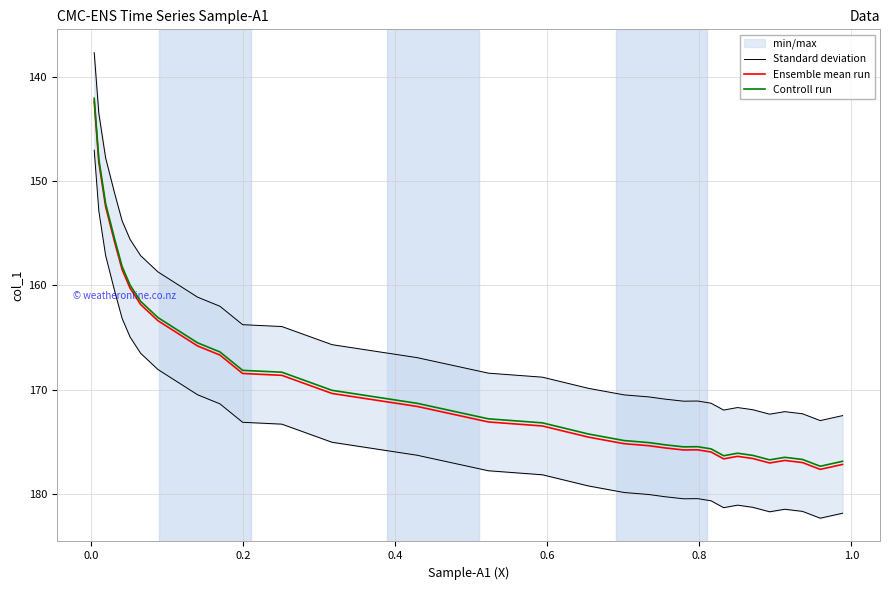

Reading left to right, extract all data points from this chart.

Standard deviation: 172.5	173.0	172.3	172.1	172.4	171.9	171.7	172.0	171.3	171.1	171.1	170.9	170.7	170.5	169.9	168.8	168.4	166.9	165.7	164.0	163.8	162.0	161.1	158.7	157.2	155.6	153.8	151.1	147.8	143.5	137.7
Ensemble mean run: 177.2	177.7	177.0	176.8	177.0	176.6	176.4	176.6	176.0	175.8	175.8	175.6	175.4	175.2	174.6	173.5	173.1	171.6	170.4	168.6	168.5	166.7	165.8	163.4	161.8	160.3	158.5	155.8	152.5	148.2	142.4
Controll run: 176.9	177.4	176.7	176.5	176.7	176.3	176.1	176.3	175.7	175.5	175.5	175.3	175.1	174.9	174.3	173.2	172.8	171.3	170.1	168.3	168.2	166.4	165.5	163.1	161.5	160.0	158.2	155.5	152.2	147.9	142.1